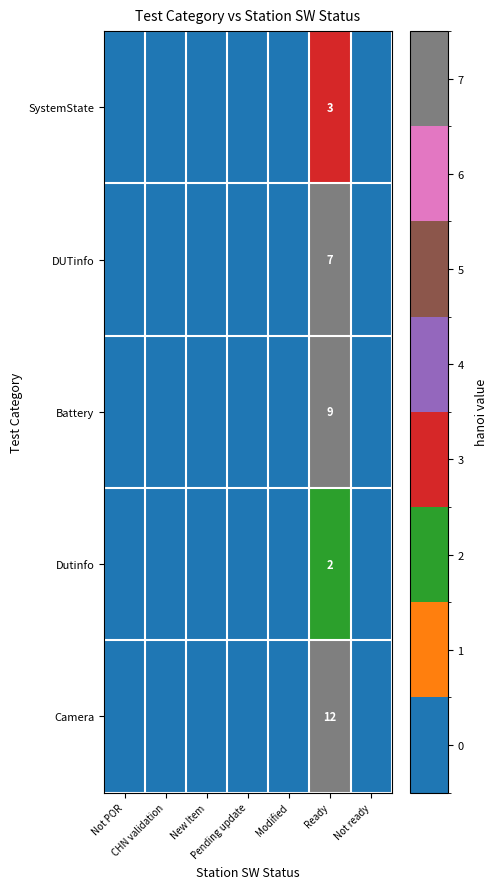

How many Battery values are between 0 and 1?

6